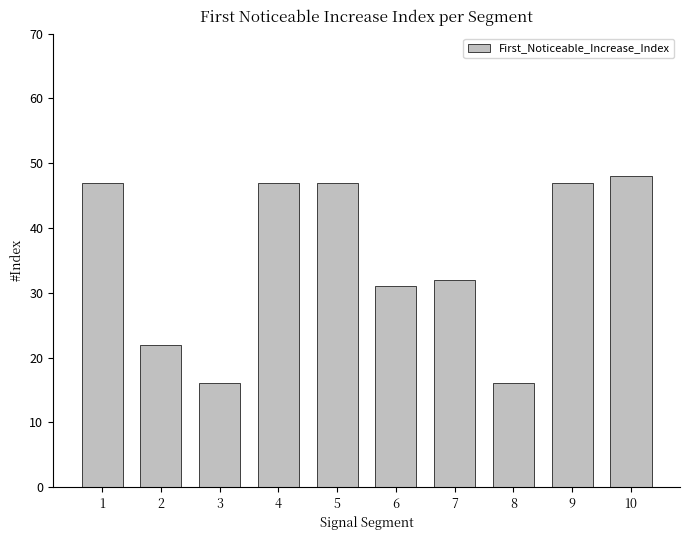

Is it true that the value at 6 is 53?

False